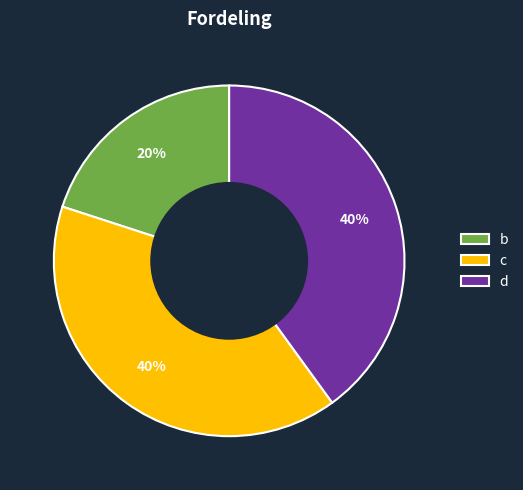

How many slices are in this pie chart?

3